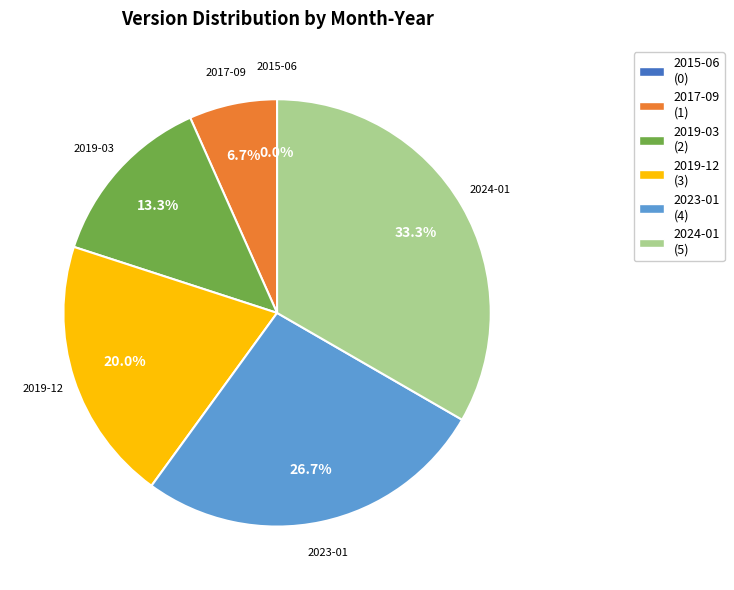

What is the change in value from 2017-09 to 2019-12?

+2